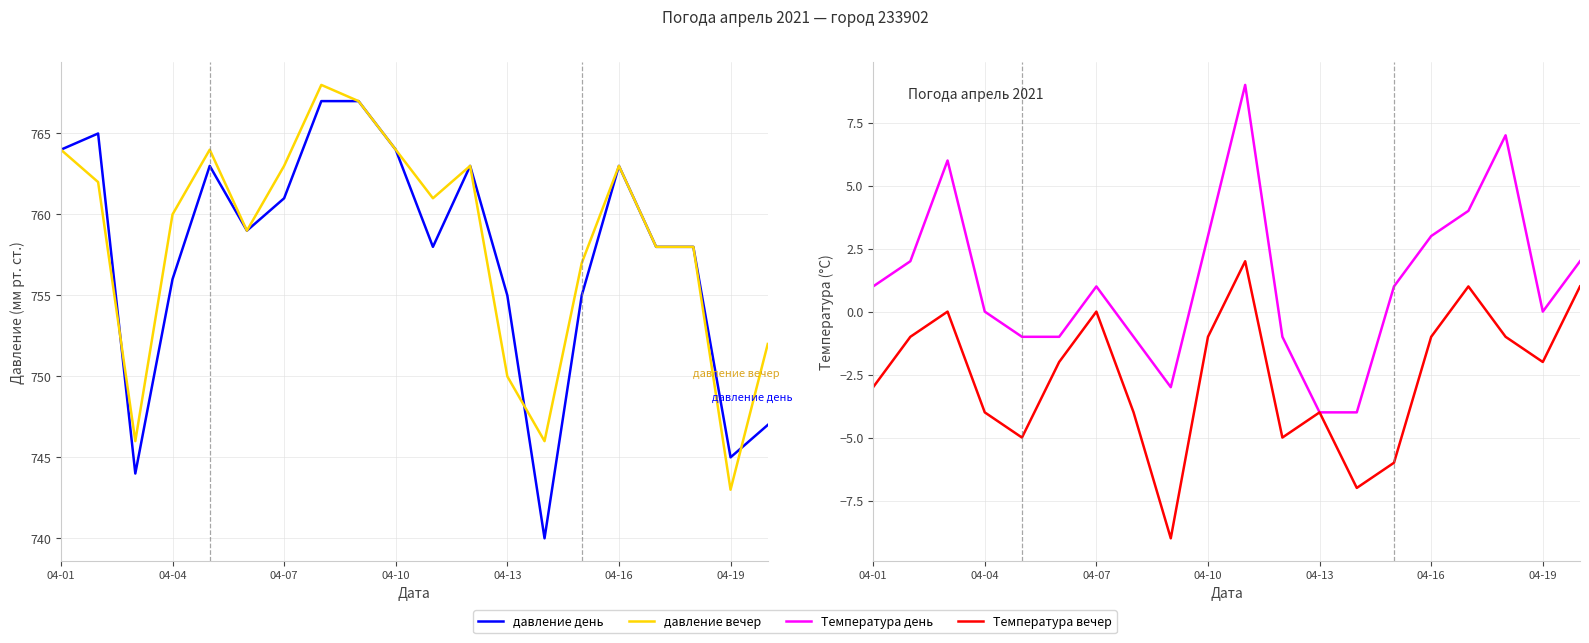

Is this an area chart (filled region under the line)?

No